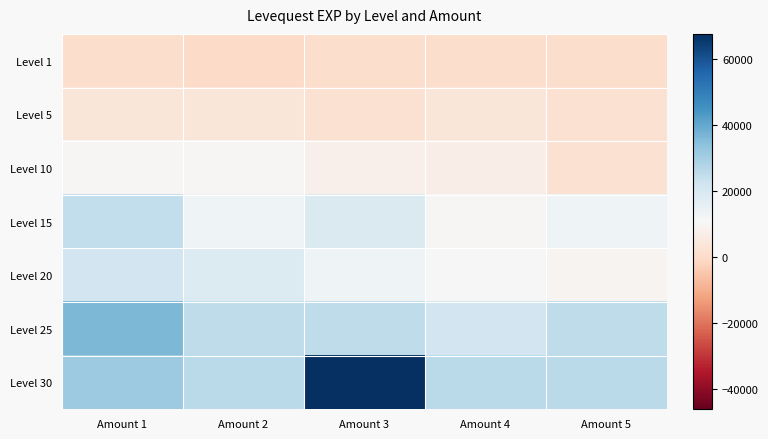

Reading right to left, what are all the values shown in this chart?

Level 1: Amount 5=630	Amount 4=630	Amount 3=720	Amount 2=1	Amount 1=630
Level 5: Amount 5=1980	Amount 4=3600	Amount 3=2230	Amount 2=3600	Amount 1=3600
Level 10: Amount 5=2230	Amount 4=6880	Amount 3=7880	Amount 2=9990	Amount 1=9990
Level 15: Amount 5=13040	Amount 4=10100	Amount 3=18910	Amount 2=13040	Amount 1=24790
Level 20: Amount 5=8990	Amount 4=10710	Amount 3=12960	Amount 2=18290	Amount 1=21600
Level 25: Amount 5=25250	Amount 4=21830	Amount 3=25250	Amount 2=25250	Amount 1=36390
Level 30: Amount 5=25900	Amount 4=25900	Amount 3=67730	Amount 2=25900	Amount 1=31330